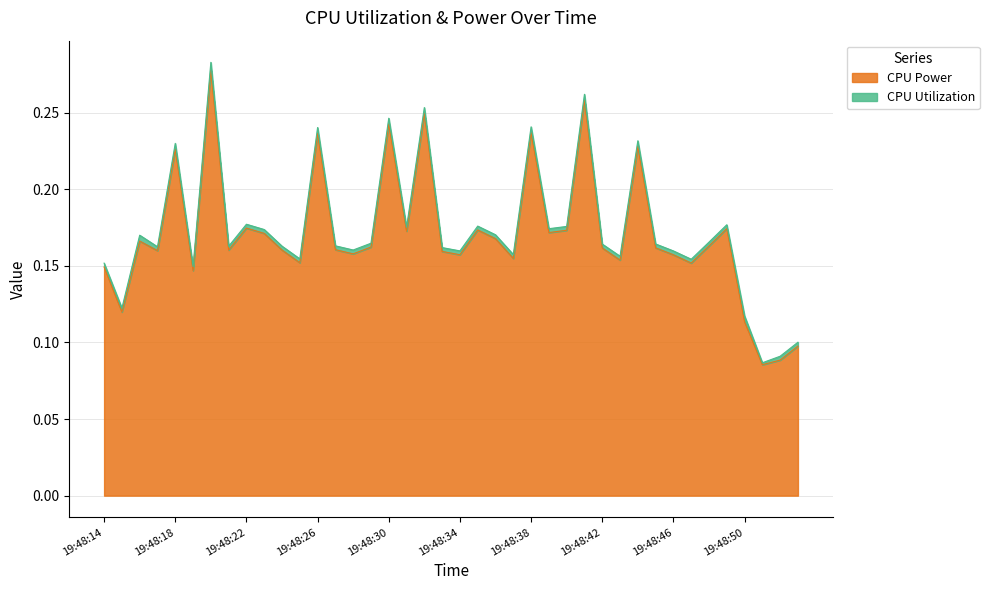

What is the value of the 31st point from the left?

0.2